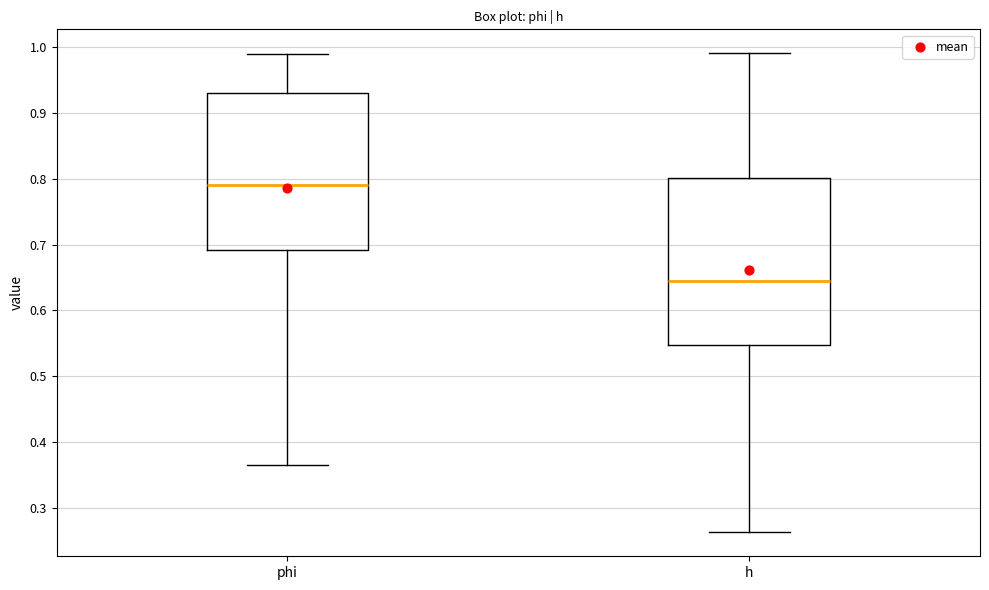

Reading left to right, transcribe this box plot: for each box, give where its median line is, the range the box spans, and where its two whiskers end, as read against the y-axis. The values are not printed on the chart, so give them approximately, as read against the axis.

phi: median 0.79, box 0.69 to 0.93, whiskers 0.36 to 0.99
h: median 0.64, box 0.55 to 0.80, whiskers 0.26 to 0.99